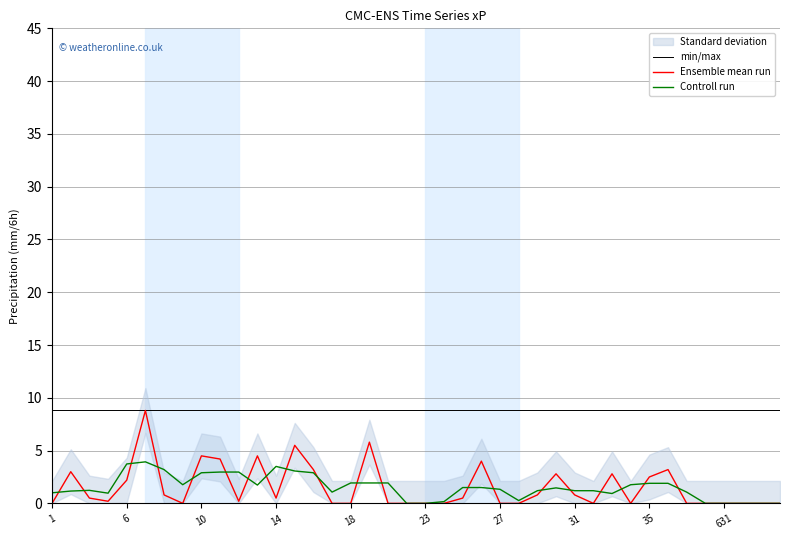

True or false: min/max and Controll run intersect in this chart.

False